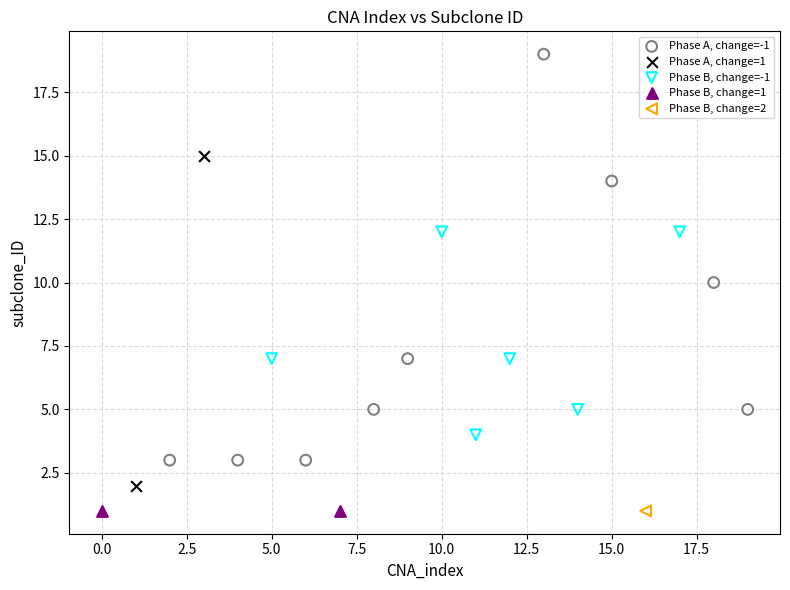

What are all the series names shown in the legend?

Phase A, change=-1, Phase A, change=1, Phase B, change=-1, Phase B, change=1, Phase B, change=2